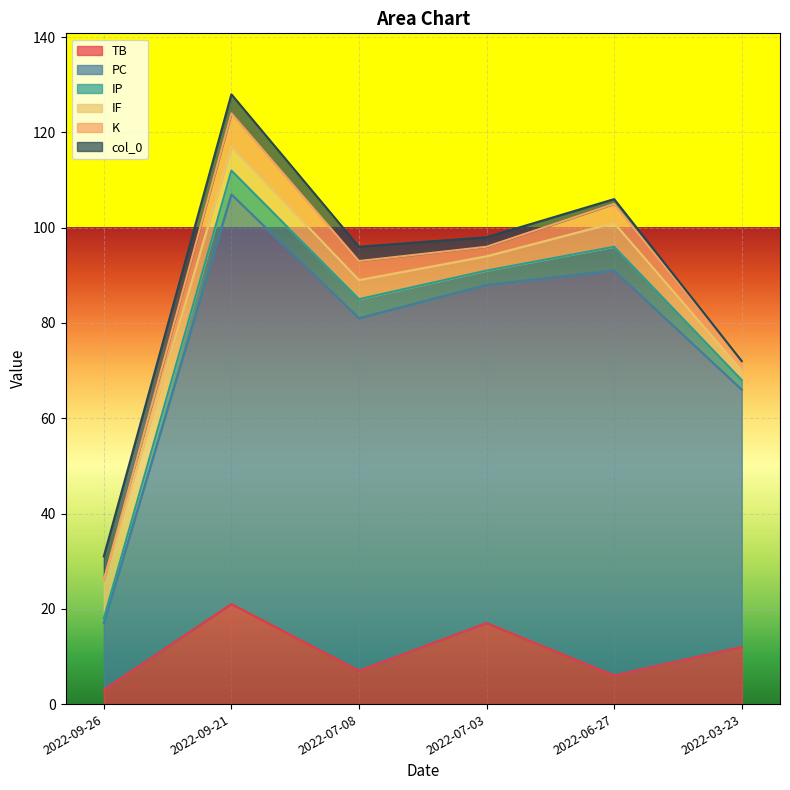

Does the chart display data point markers on the line(s)?

No